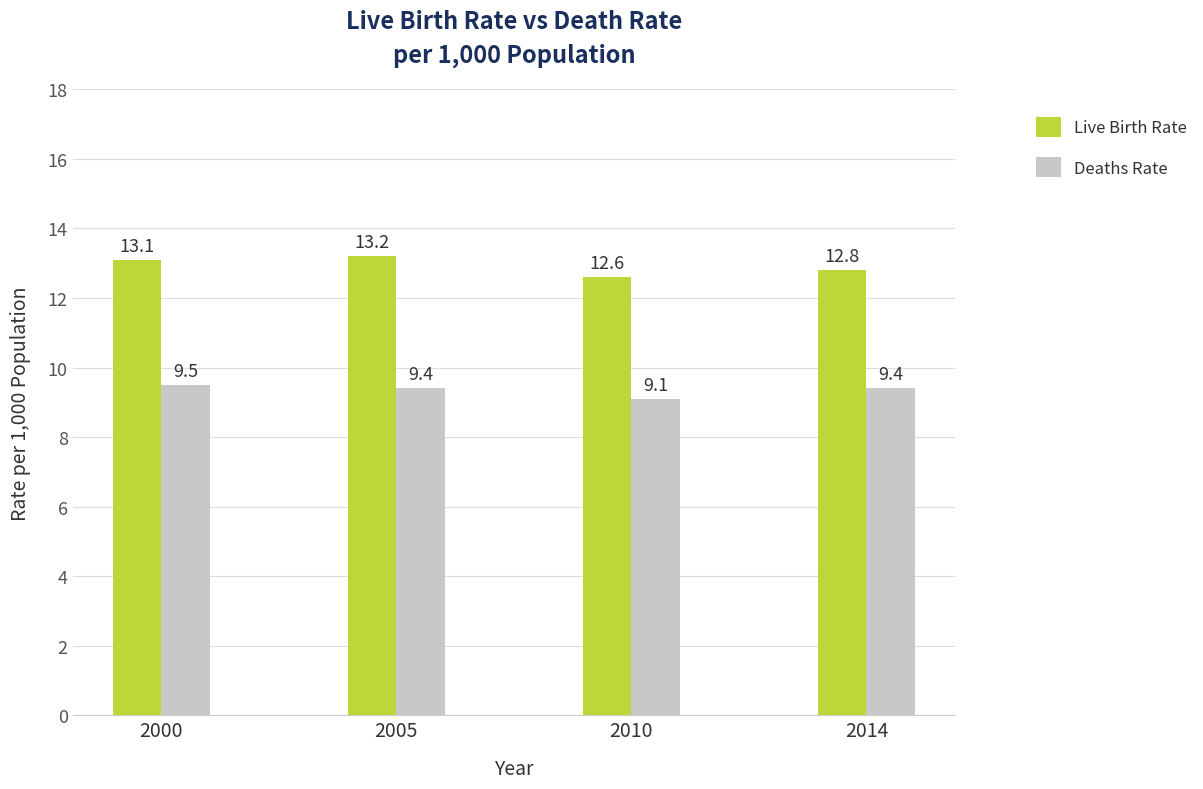

Rank the categories by Live Birth Rate value from highest to lowest.

2005, 2000, 2014, 2010